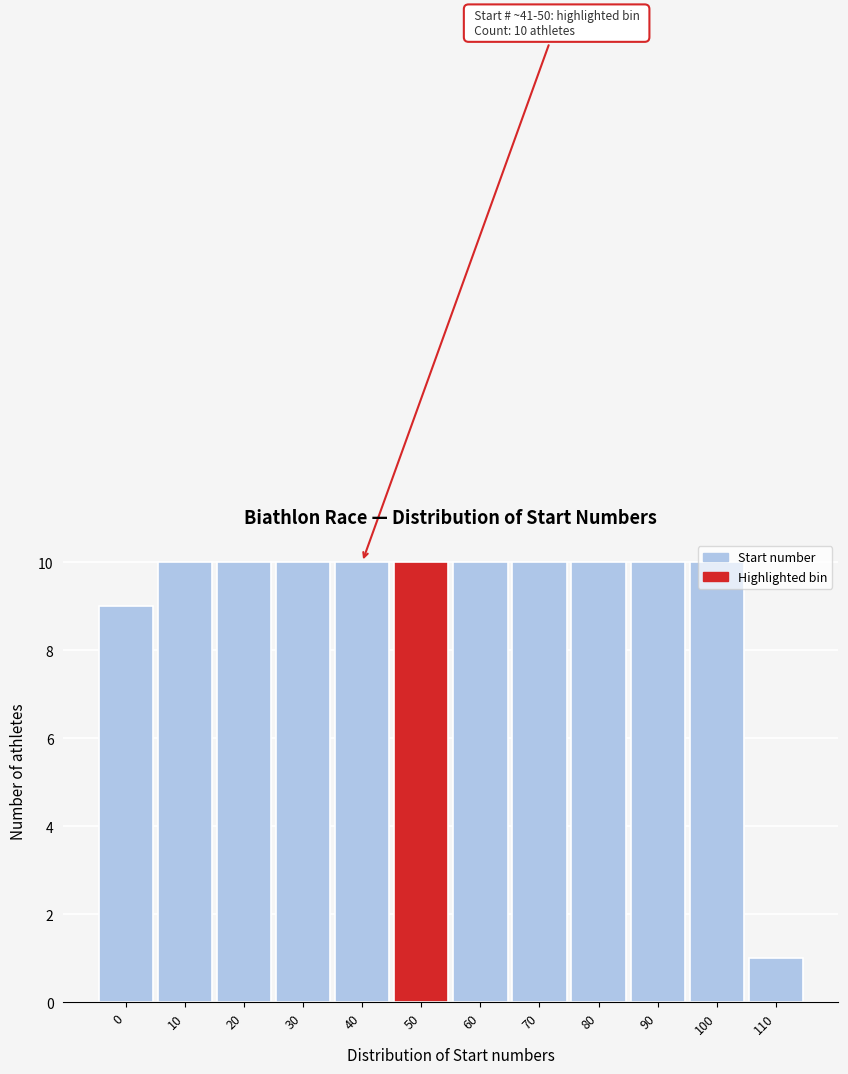

The value at 50 is 10. True or false?

True